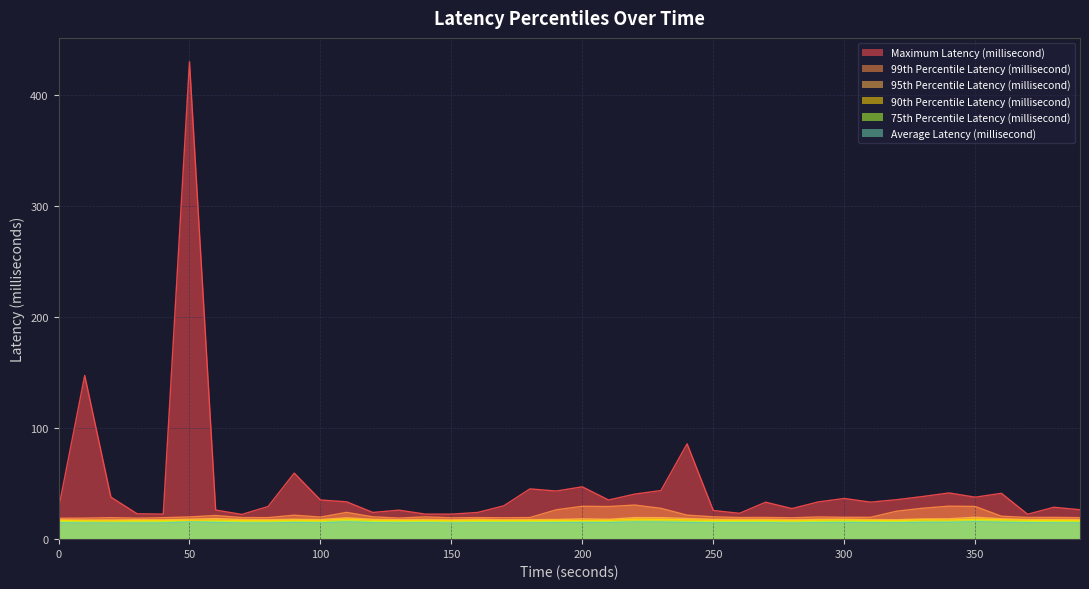

What is the smallest value displayed?

14.5